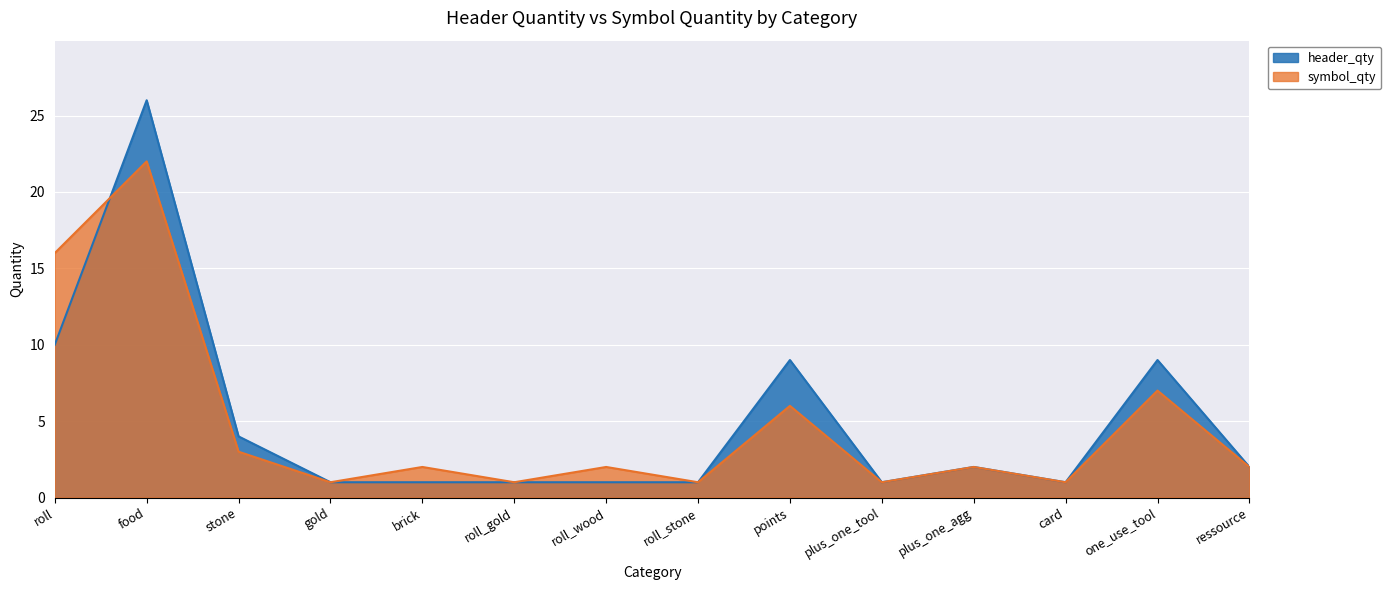

Which series has the largest total across all categories?

header_qty